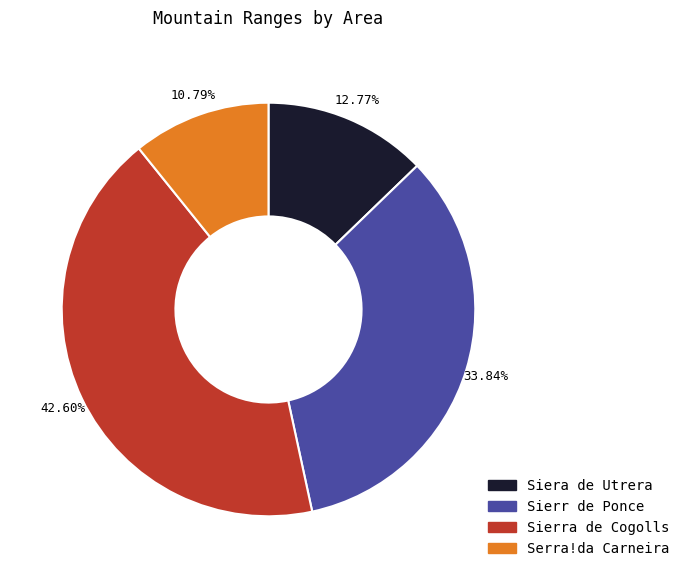

Rank the categories by value from highest to lowest.

Sierra de Cogolls, Sierr de Ponce, Siera de Utrera, Serra!da Carneira